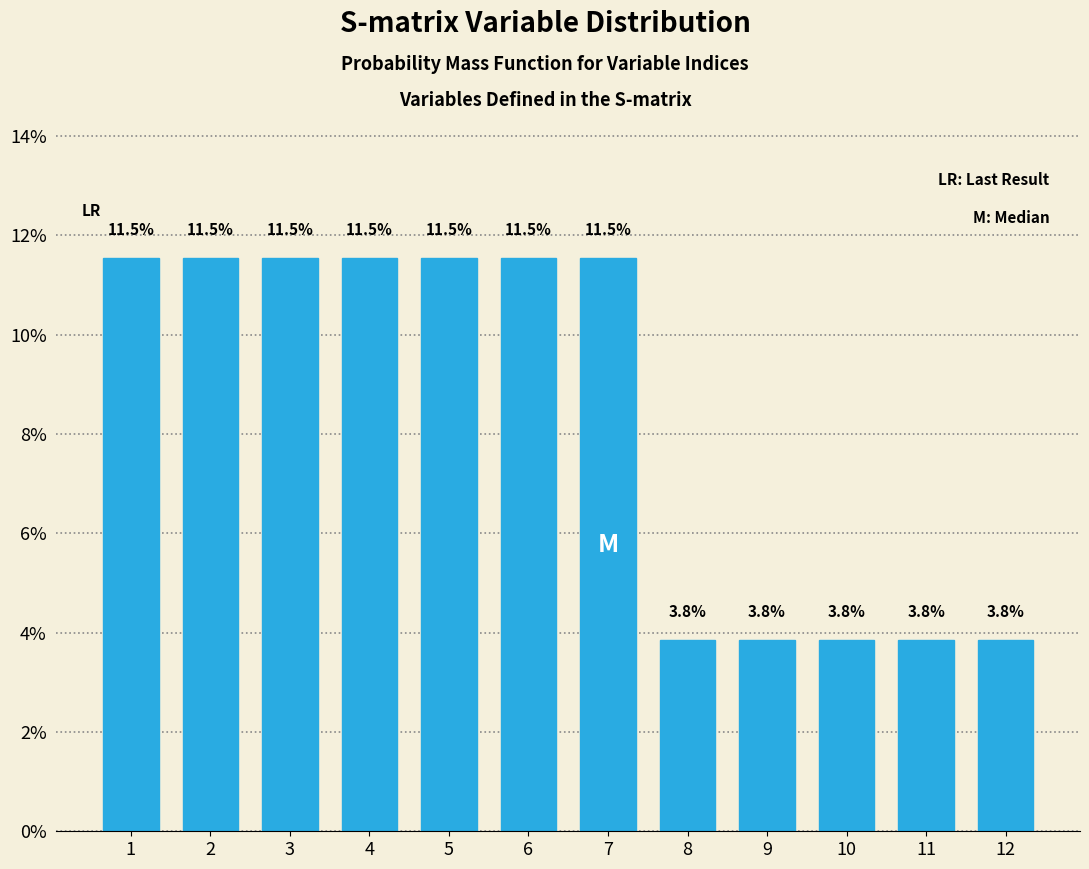

Reading left to right, extract all data points from this chart.

11.5	11.5	11.5	11.5	11.5	11.5	11.5	3.8	3.8	3.8	3.8	3.8